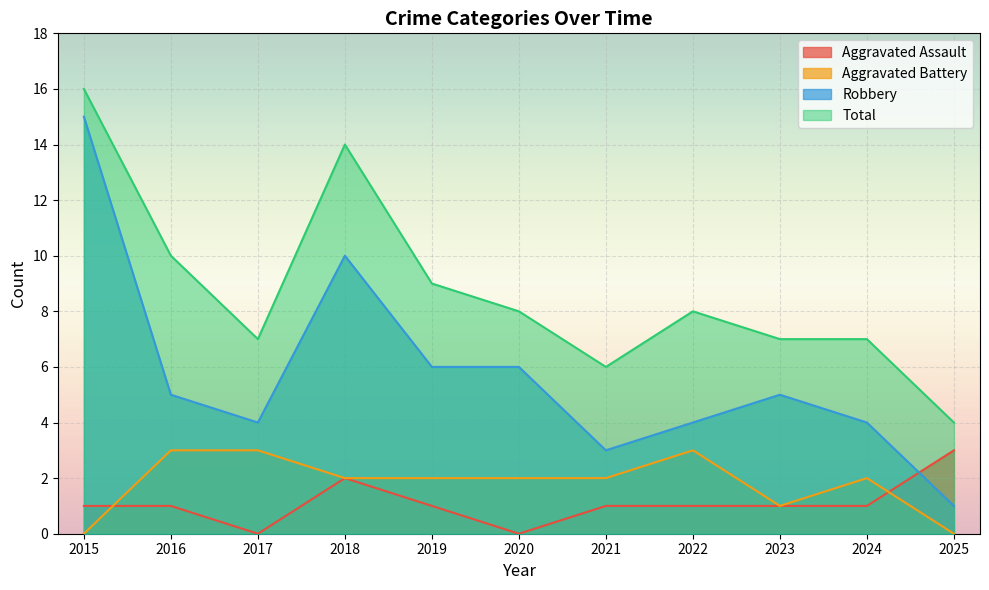

In Aggravated Assault, how many points are higher than both neighbors (excluding endpoints)?

1